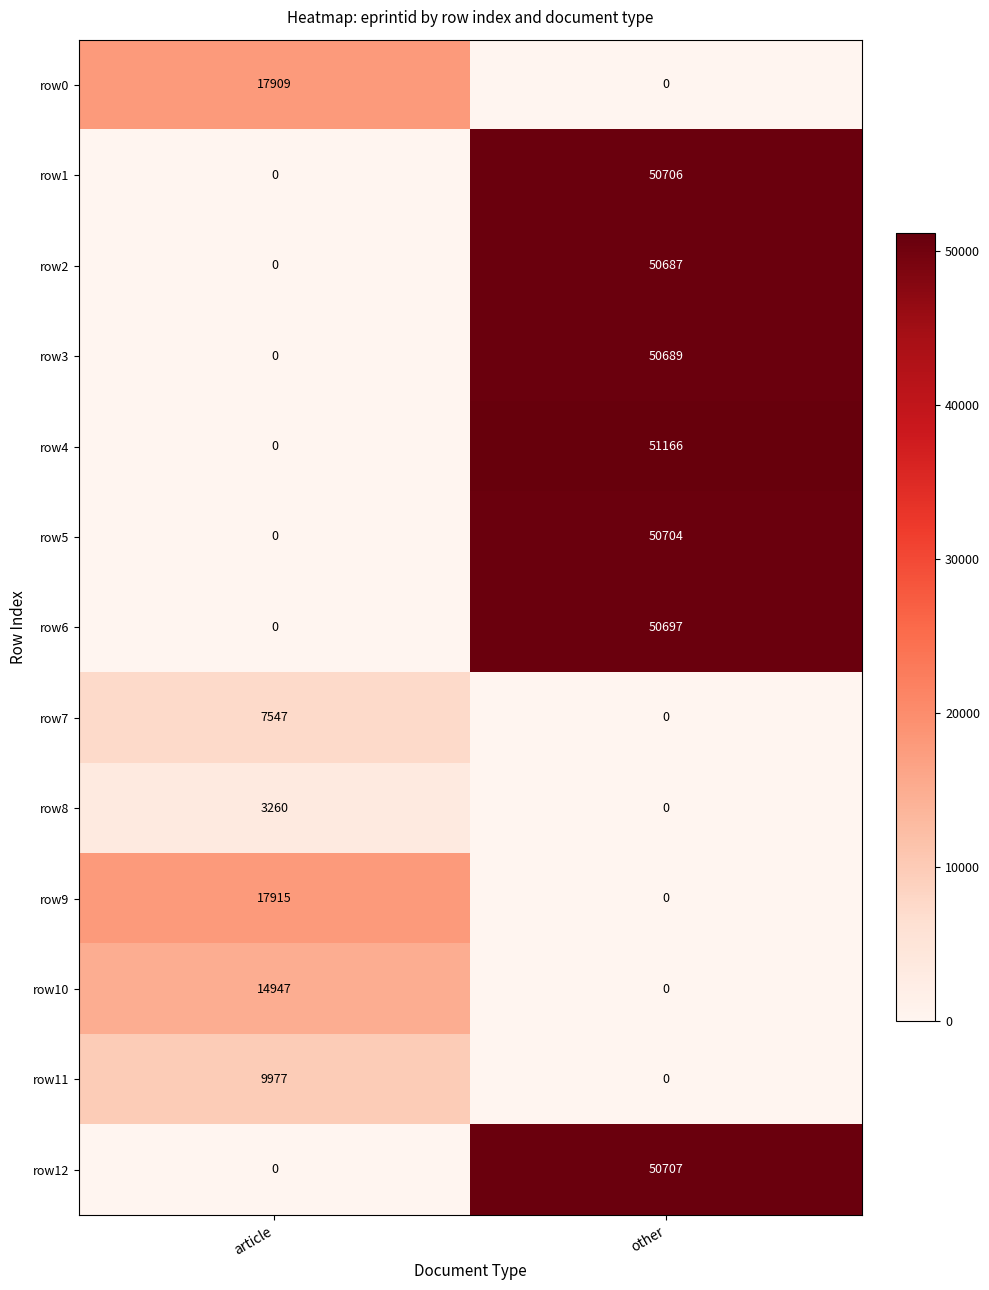

Which label corresponds to the largest value in the chart?

other